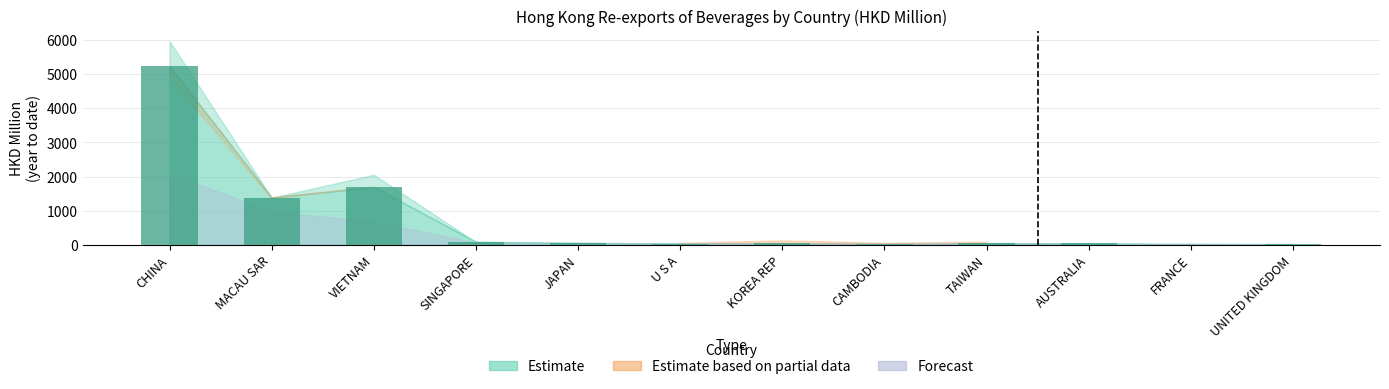

What is the sum of all values?

8667.4